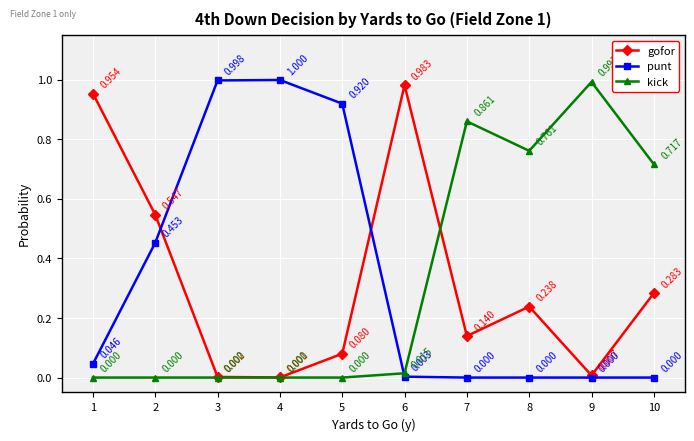

Rank the series by their maximum value, from lowest to highest.

gofor, kick, punt